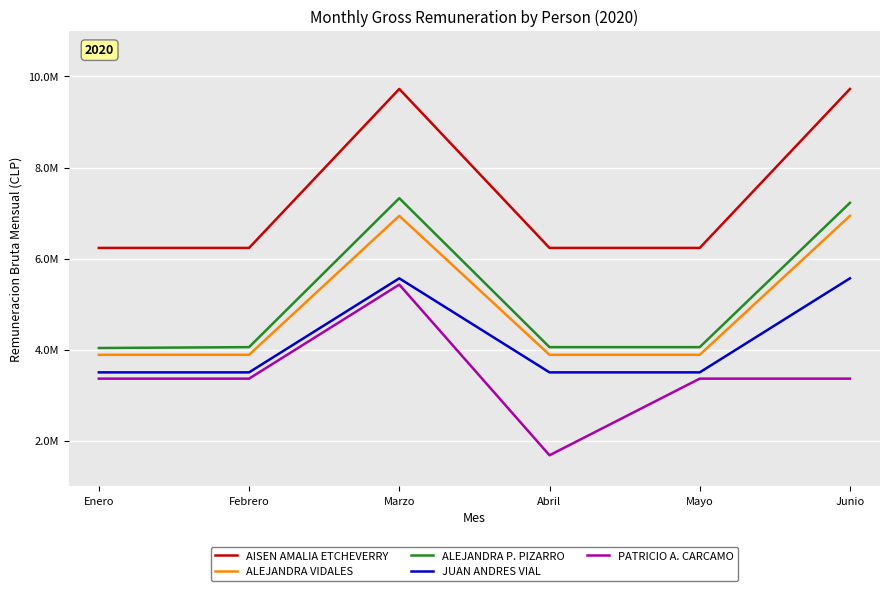

Is it true that JUAN ANDRES VIAL equals 1242612 at Junio?

False